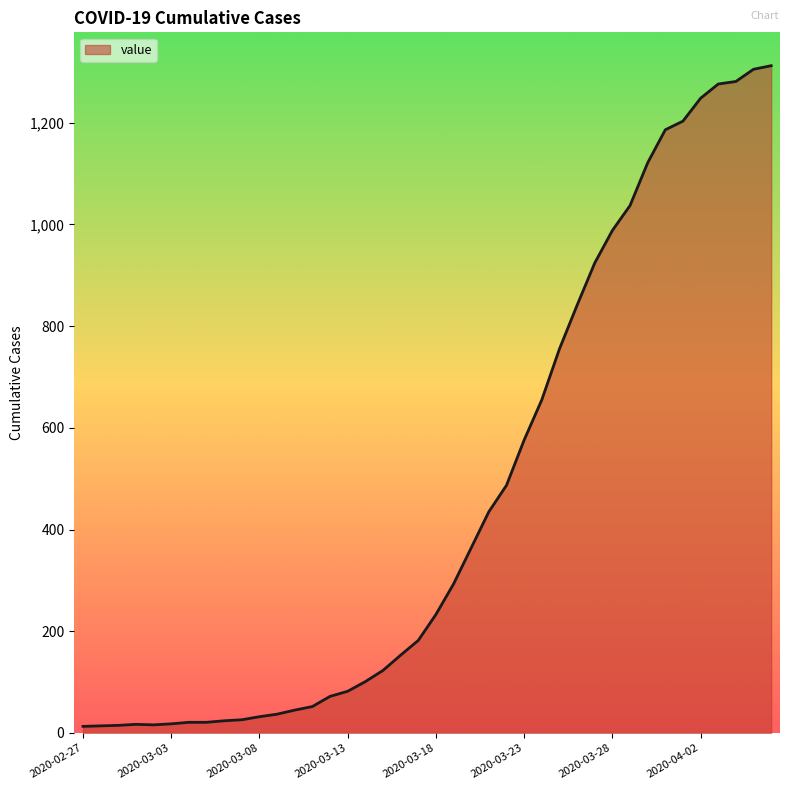

What is the maximum value shown in the chart?

1312